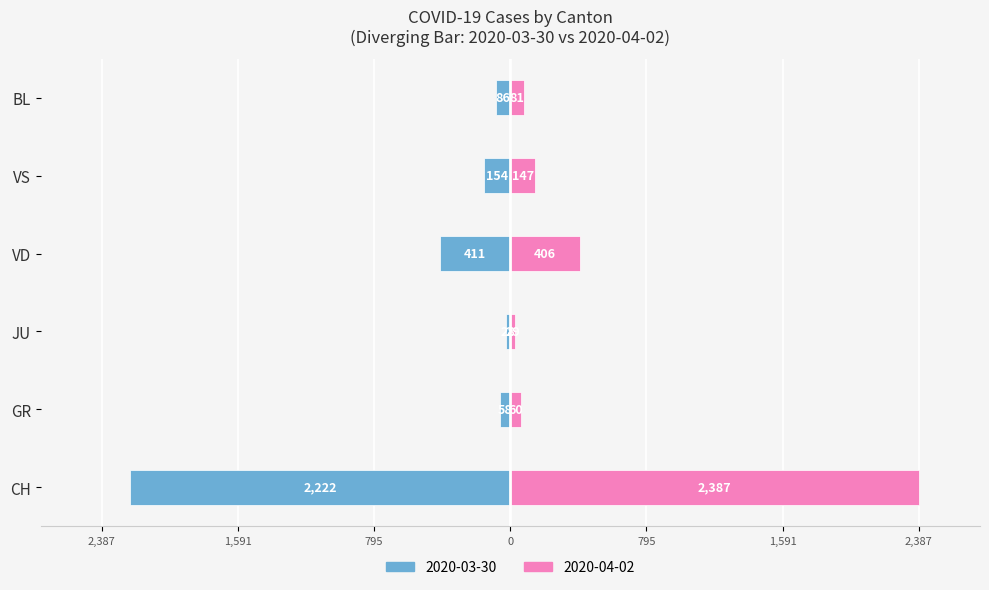

At how many categories does at least one series exceed -227?

6